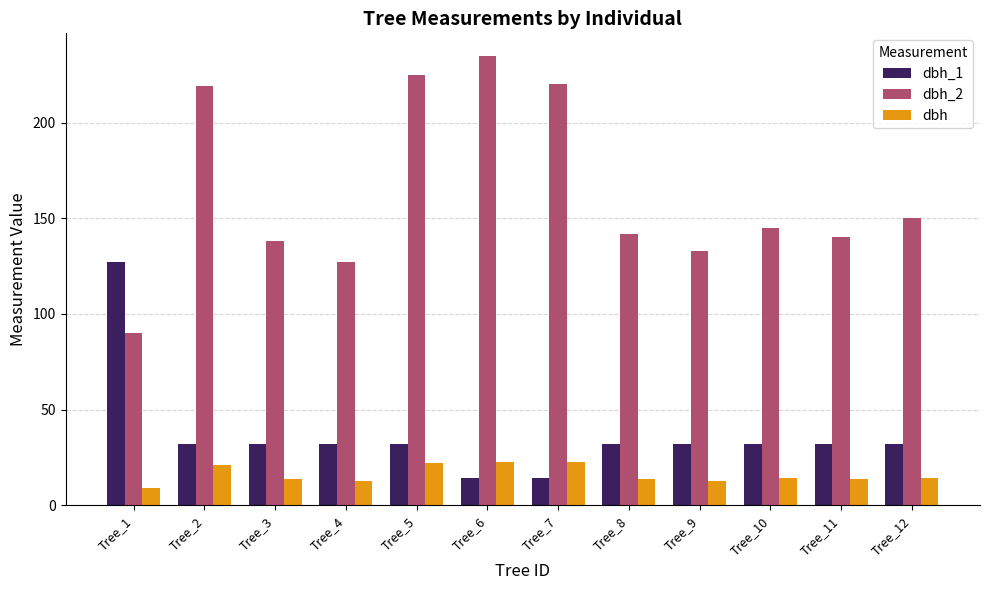

What is the average value of the dbh series?

16.0